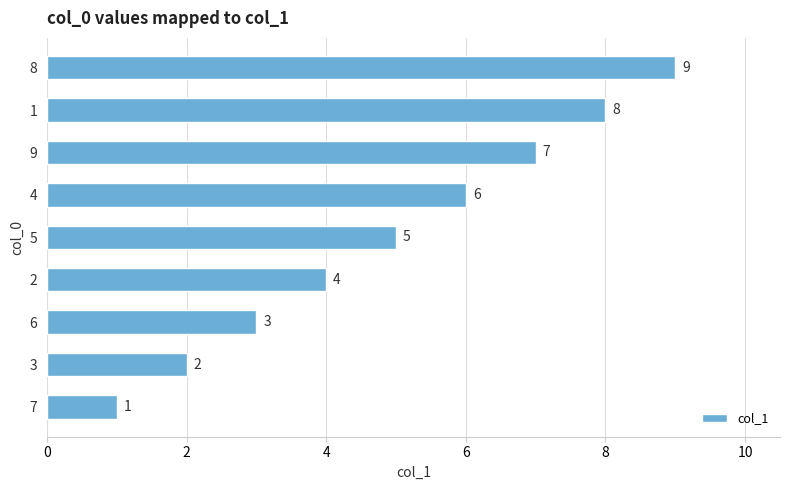

What is the greatest value displayed?

9